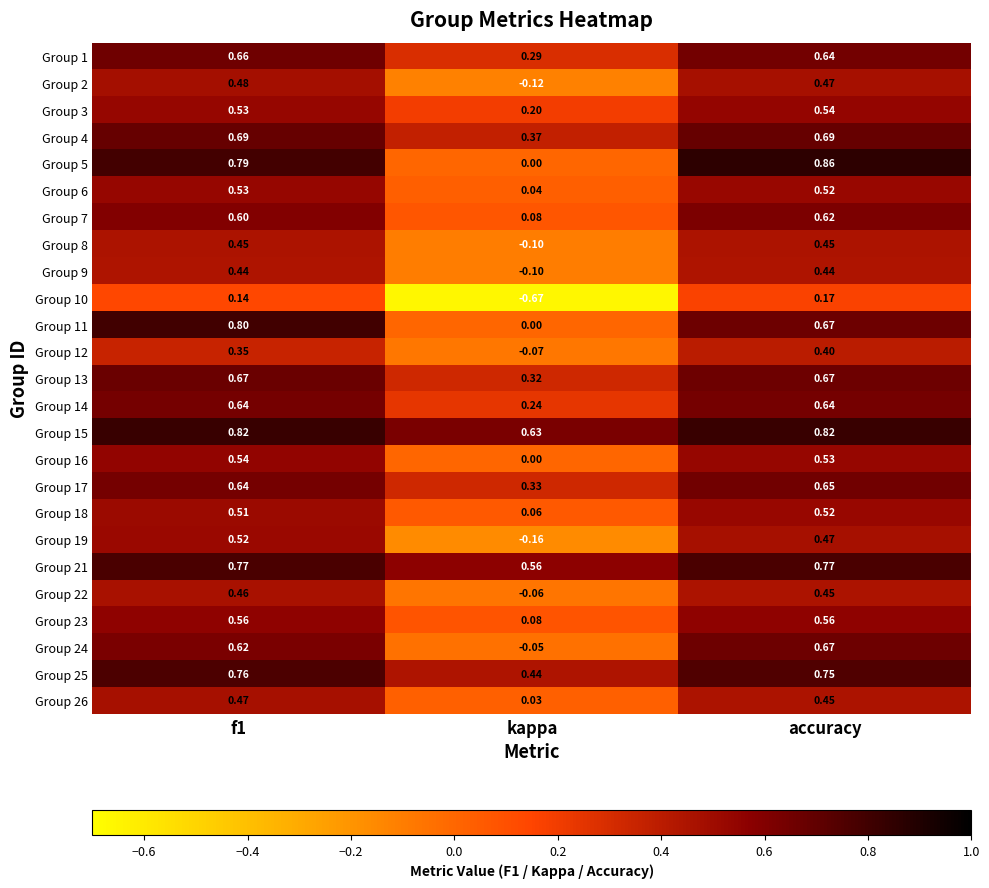

Which category has the highest value in the Group 10 series?

accuracy